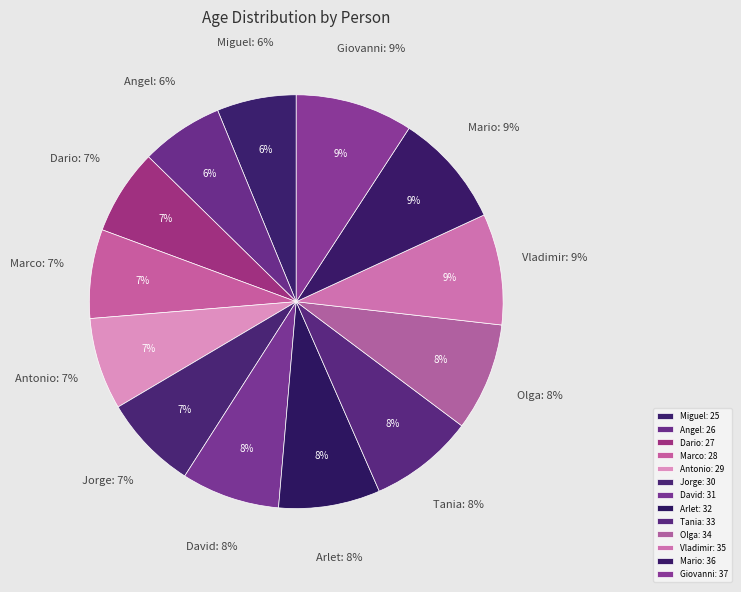

What is the ratio of the value at Marco to the value at Antonio?

1.0